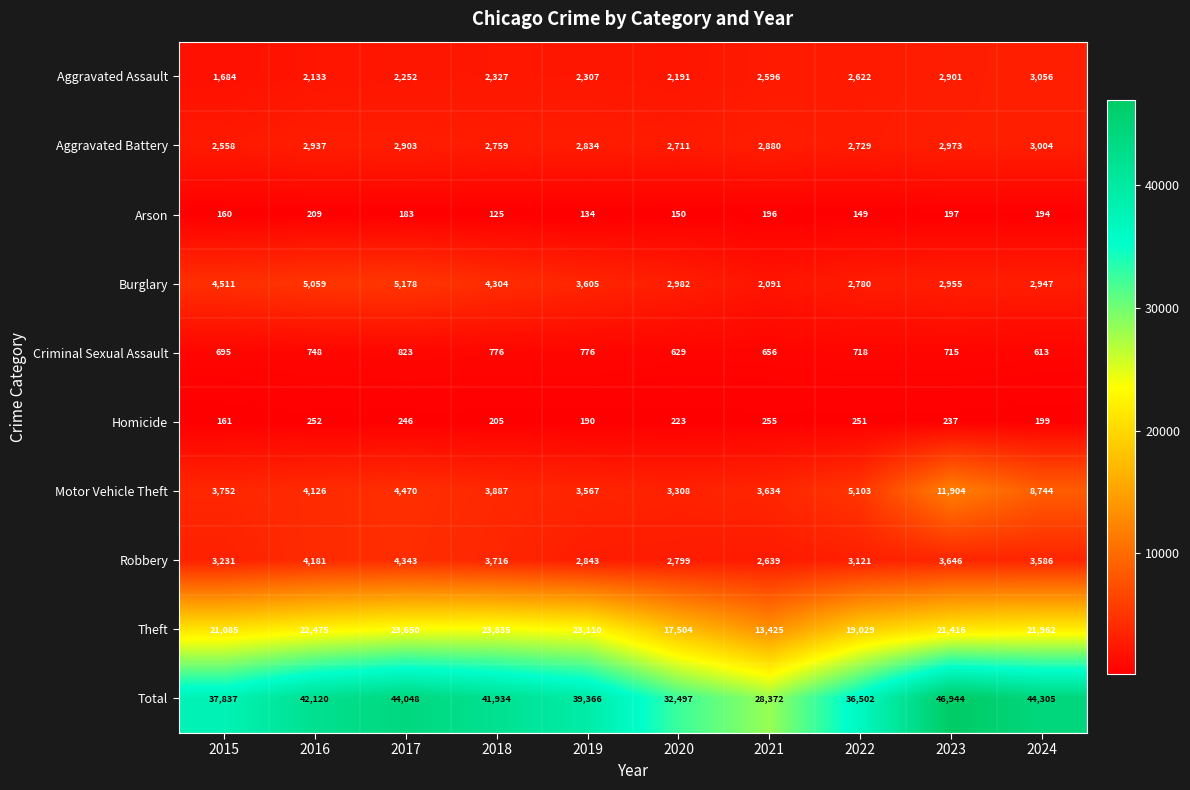

At 2015, list the series in order from smallest to largest.

Arson, Homicide, Criminal Sexual Assault, Aggravated Assault, Aggravated Battery, Robbery, Motor Vehicle Theft, Burglary, Theft, Total